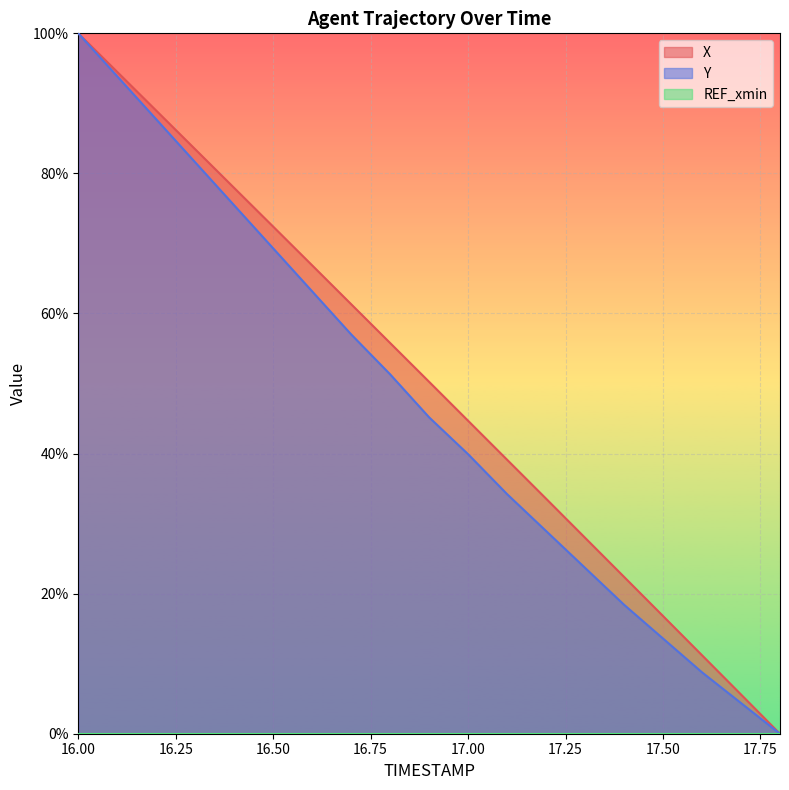

What is the spread (max minus min) of values at 16.8?

4.5